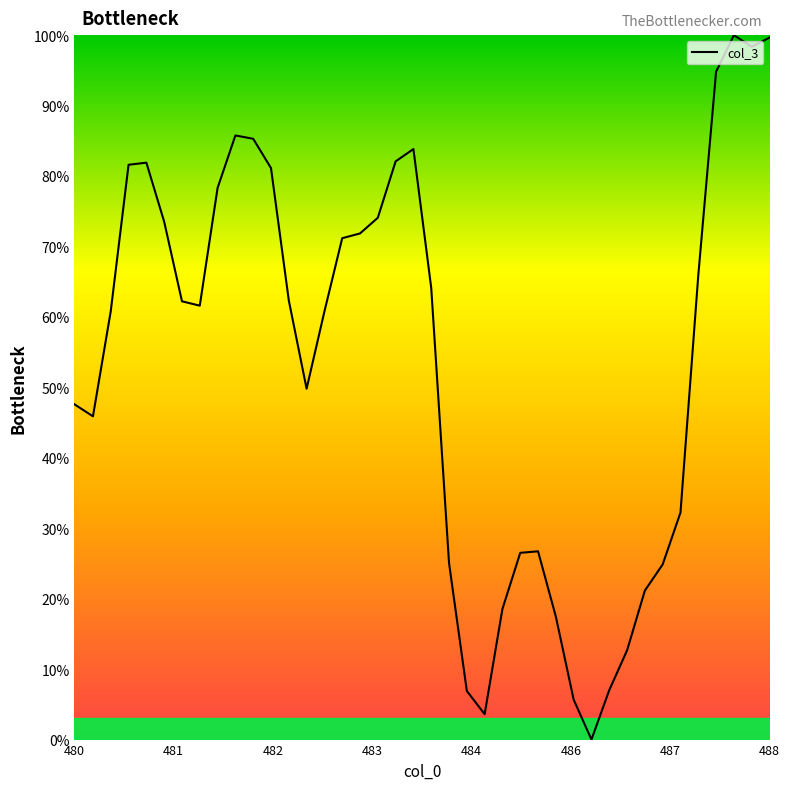

What is the difference between the maximum and minimum values?

100.0